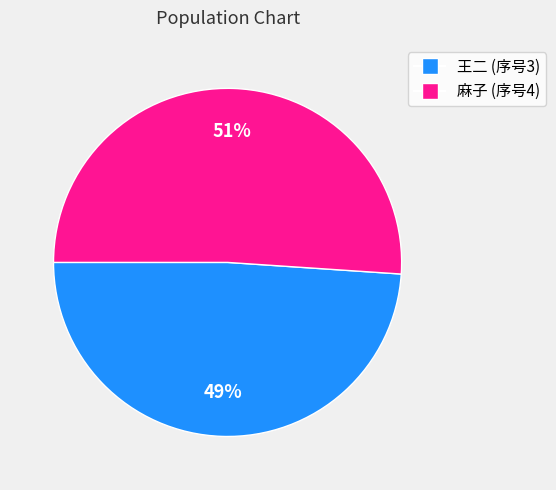

Which category has the smallest portion of the pie?

王二 (序号3)